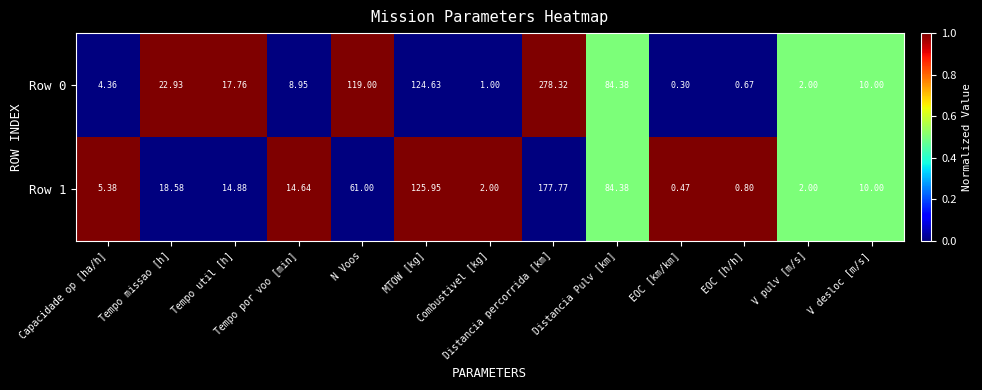

Where does the Row 0 series first go above 10?

Tempo missao [h]